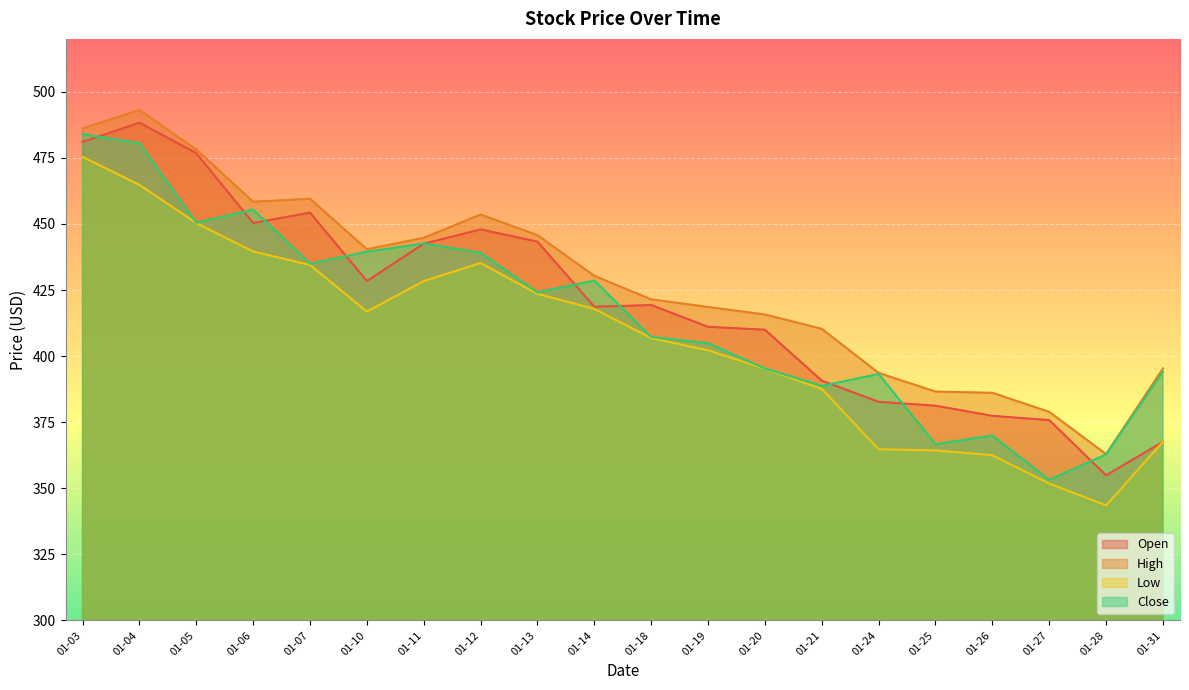

Reading left to right, extract all data points from this chart.

Open: 481.0	488.3	476.8	450.3	454.3	428.4	442.5	447.9	443.3	418.7	419.3	411.1	410.0	390.7	382.7	381.2	377.4	375.8	354.9	367.6
High: 486.1	493.1	478.1	458.4	459.5	440.4	444.7	453.6	445.7	430.4	421.5	418.6	415.7	410.3	393.6	386.6	386.1	378.9	362.9	395.3
Low: 475.3	464.8	450.3	439.6	434.5	416.8	428.4	435.2	423.5	417.9	406.8	402.2	395.2	387.6	364.7	364.3	362.5	351.8	343.5	367.6
Close: 484.0	480.5	450.4	455.4	434.9	439.5	442.6	439.1	424.1	428.6	407.2	404.9	395.3	388.7	393.2	366.7	369.9	353.2	362.8	394.1